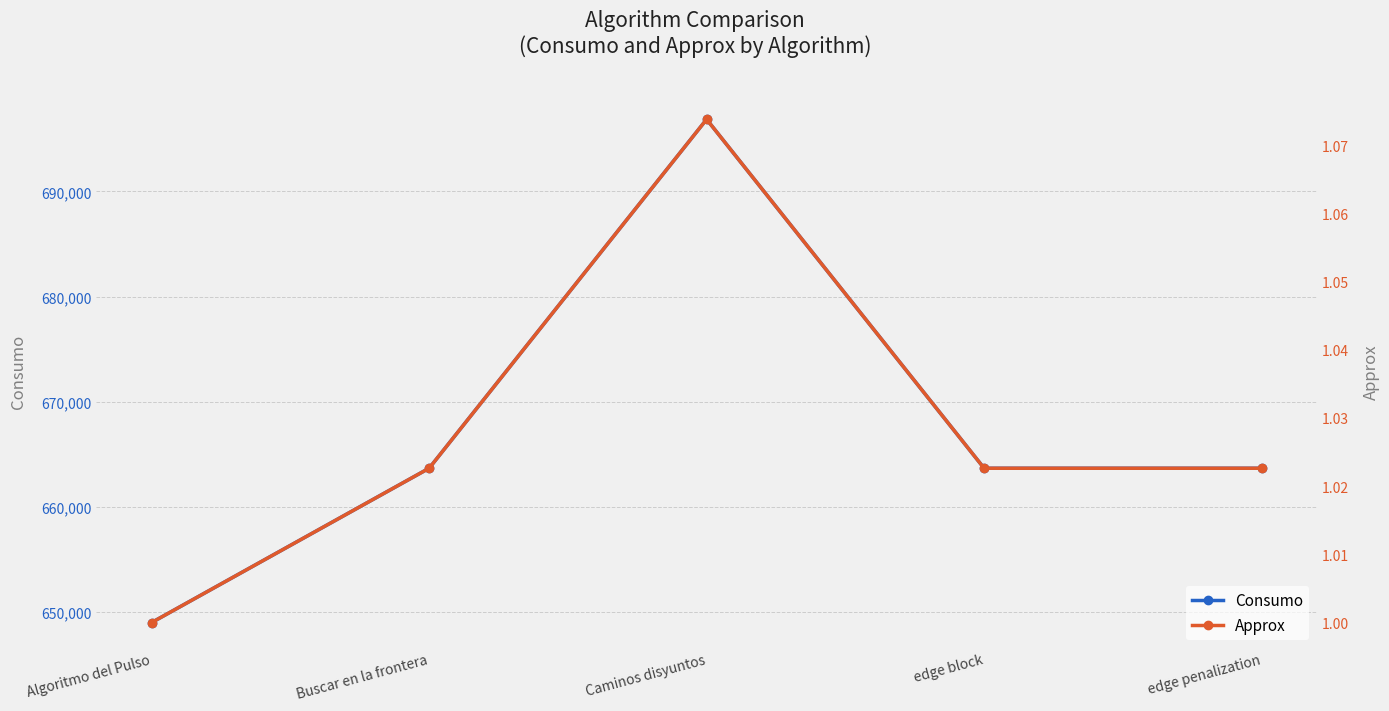

The Approx series shows 1.1 at Caminos disyuntos. True or false?

True